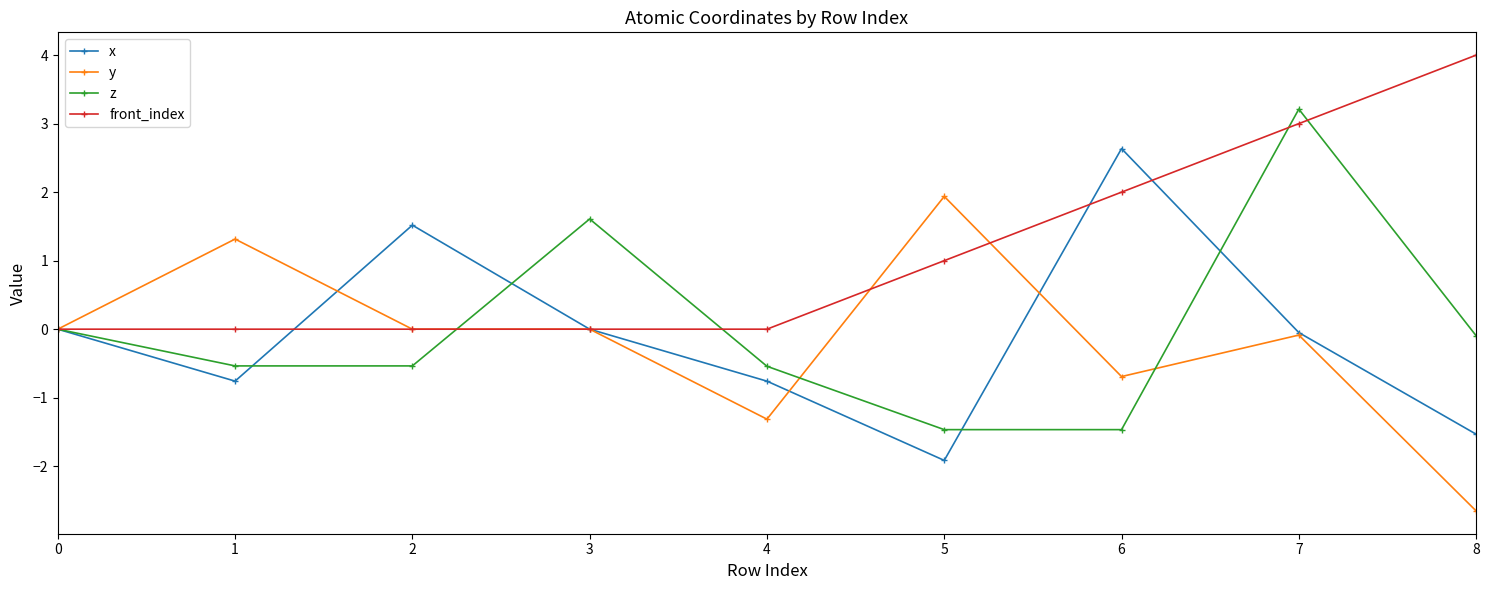

List the series in order of their peak value, lowest first.

y, x, z, front_index